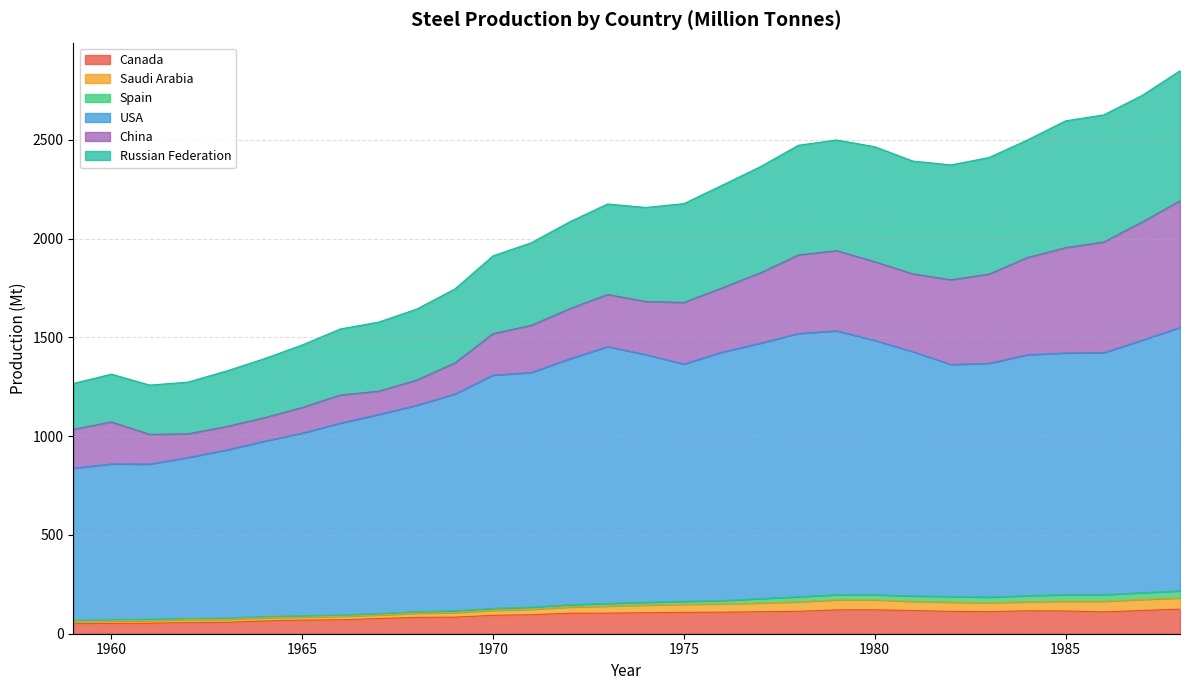

True or false: USA has more than 0 points higher than both neighbors.

True